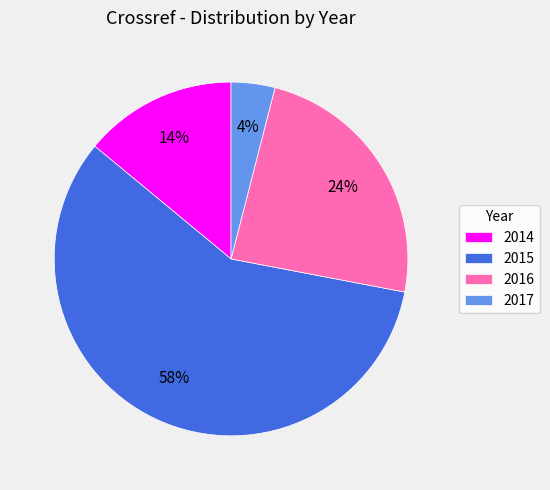

Is 2014 the majority of the pie?

No